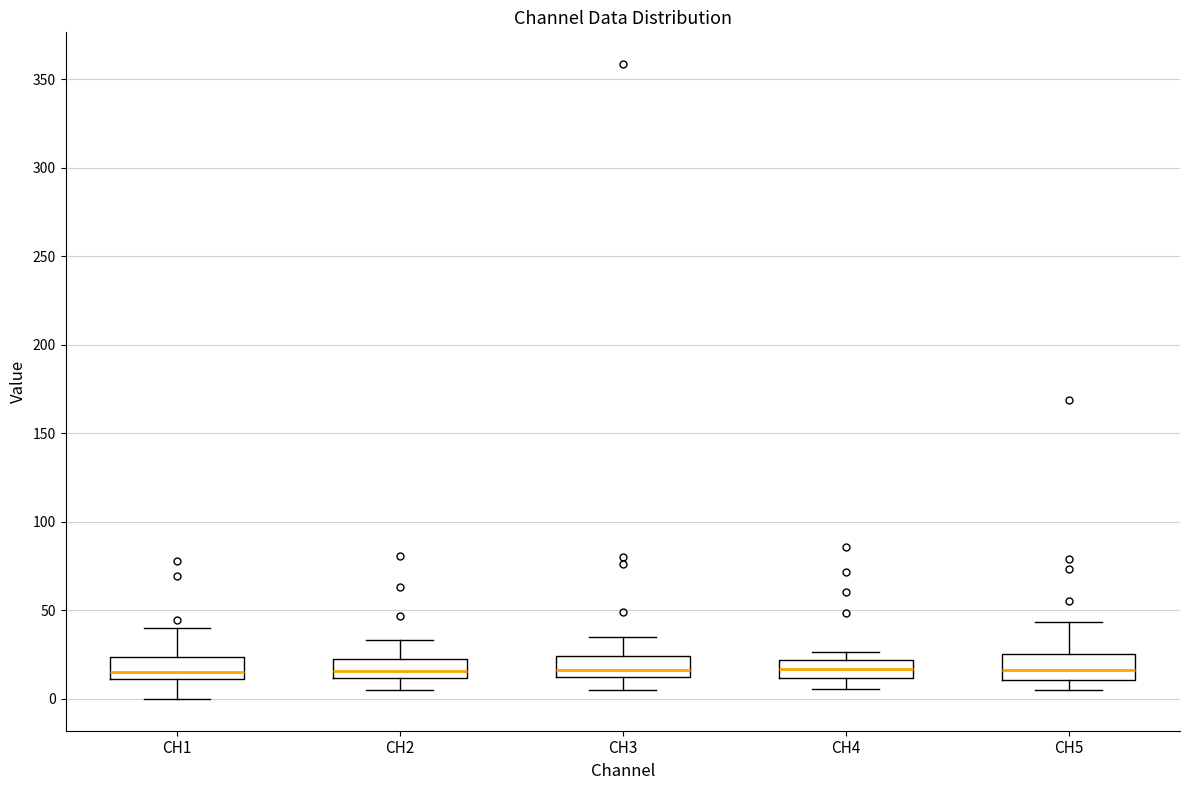

Where is the lower edge of the box for CH2 on the y-axis? The values are not printed on the chart, so give them approximately, as read against the axis.

10